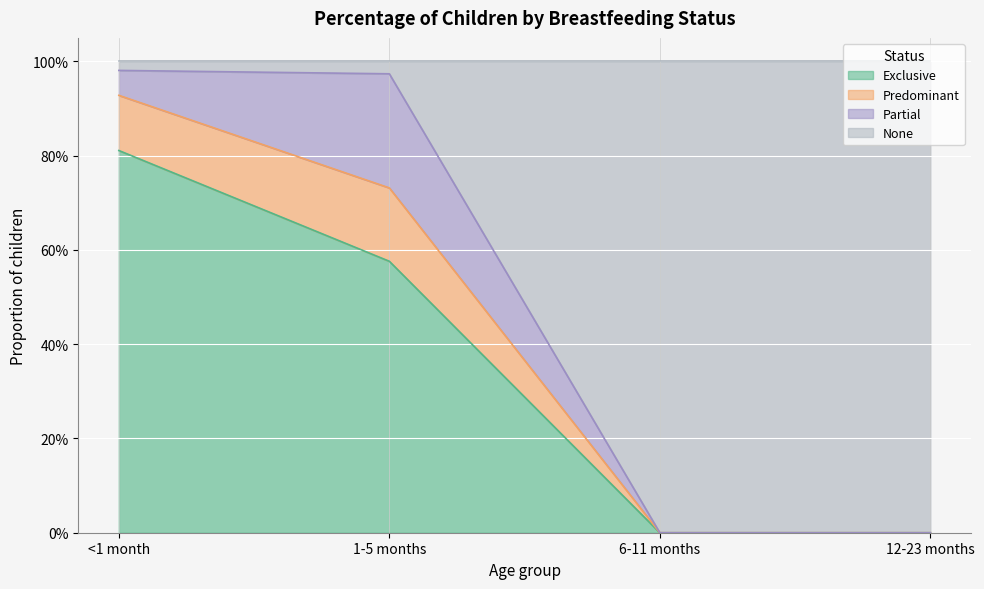

At which label does Exclusive reach its minimum?

6-11 months